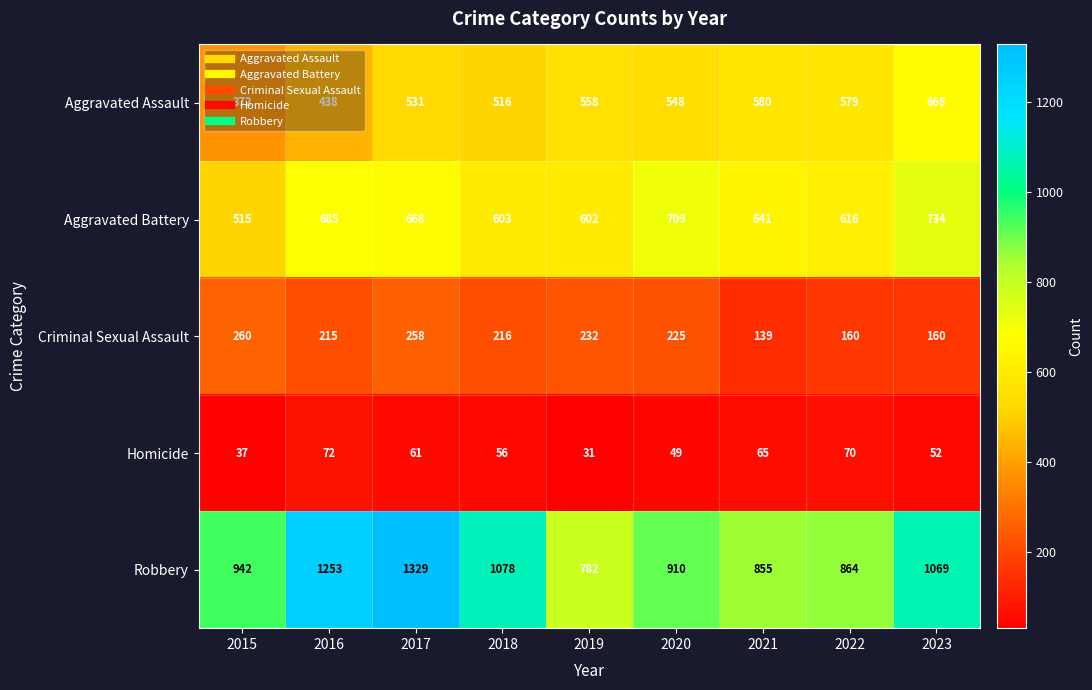

At which category is the sum across all series the highest?

2017